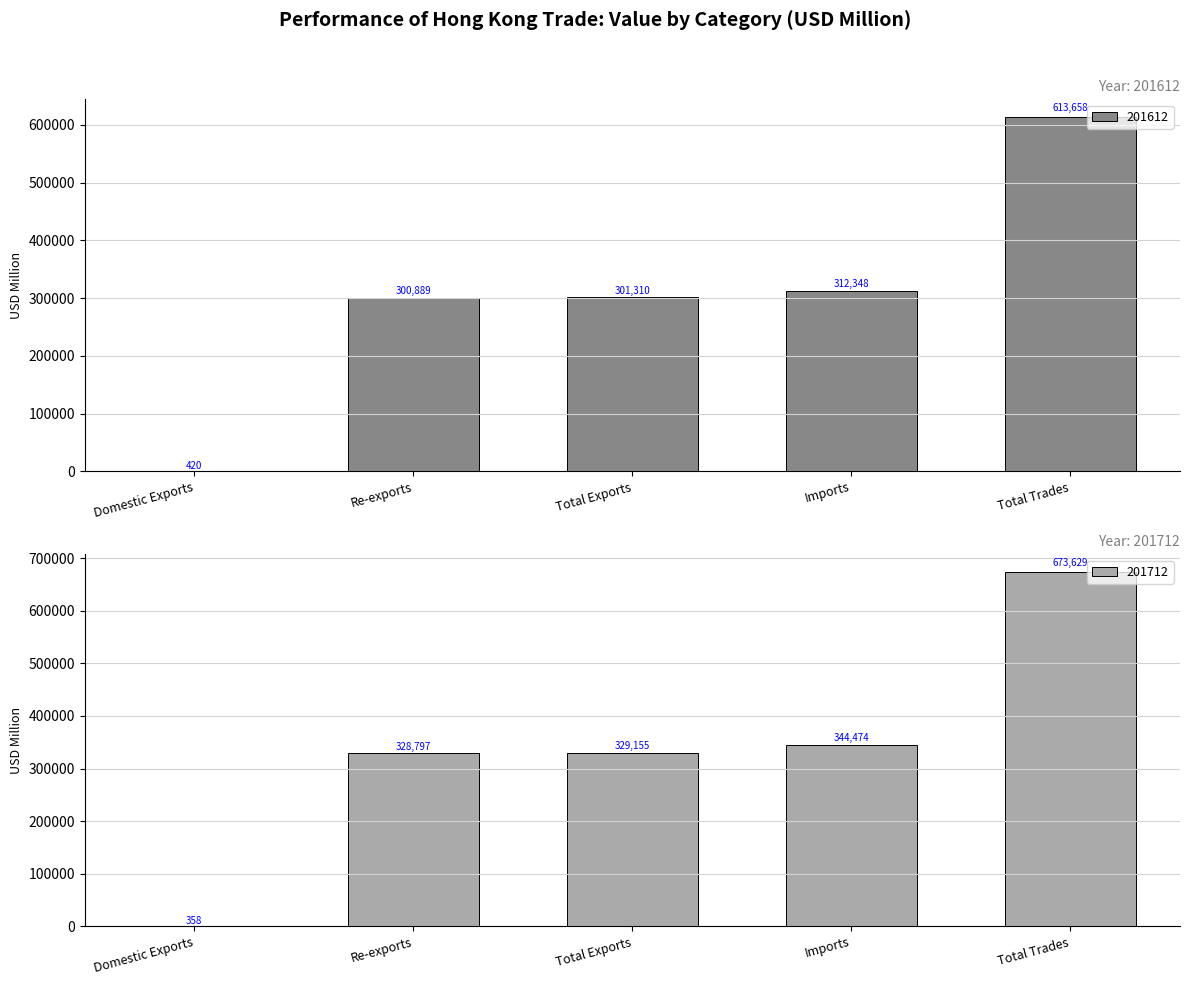

Is it true that 201612 equals 1022122.4 at Total Trades?

False